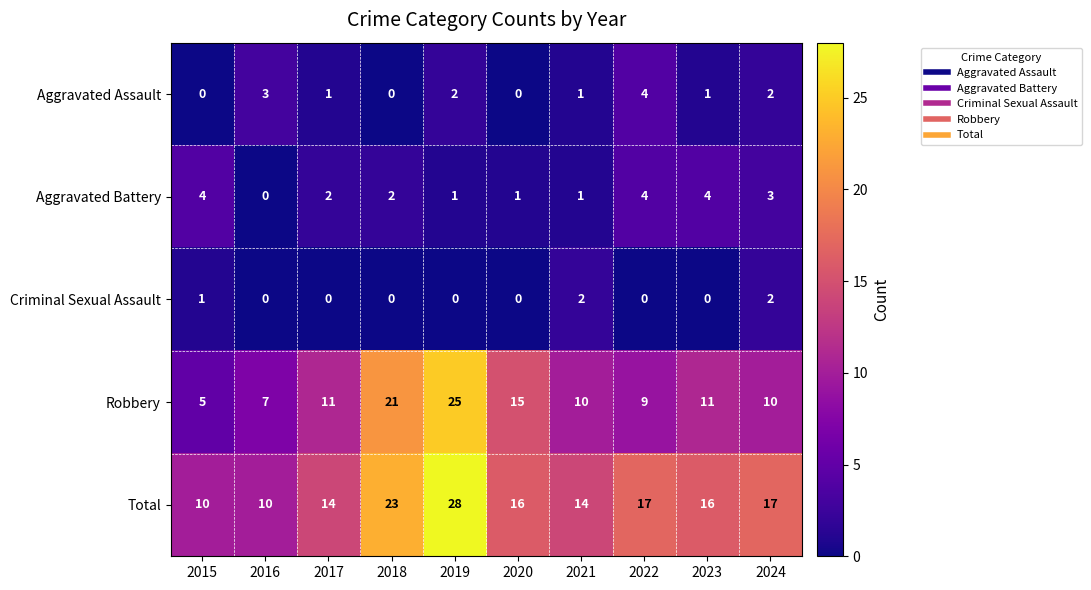

Where does the Aggravated Battery series first go above 2?

2015